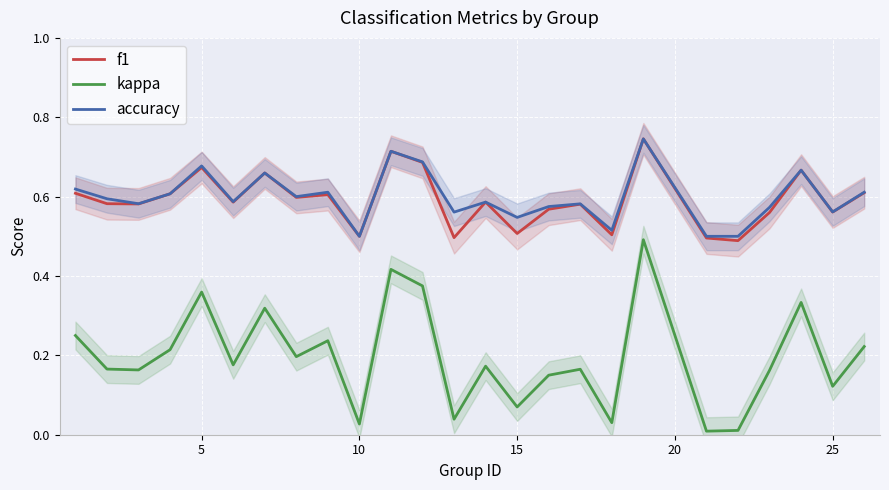

True or false: kappa and accuracy intersect in this chart.

False